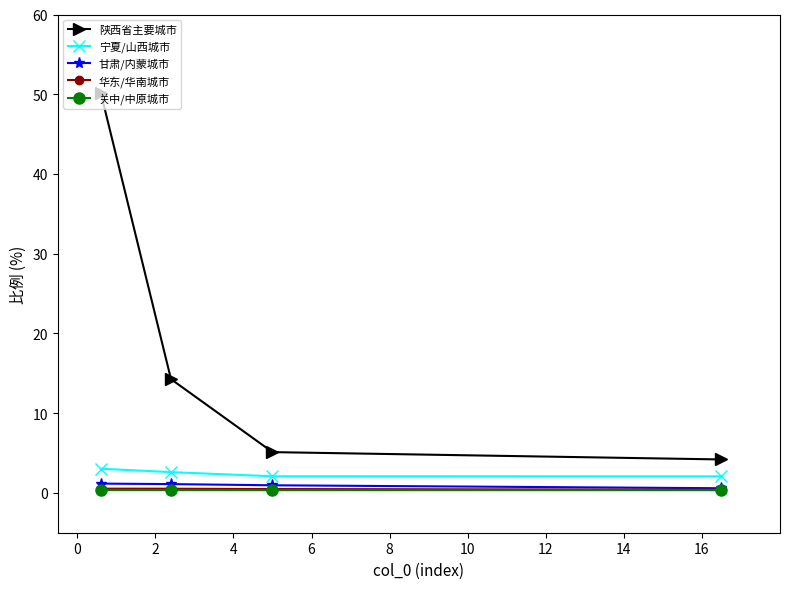

True or false: 宁夏/山西城市 and 陕西省主要城市 cross at least once.

False